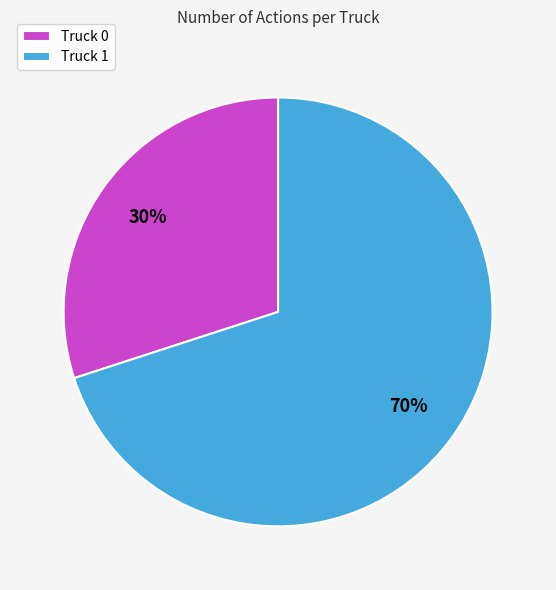

True or false: Truck 0 accounts for 30% of the total.

True